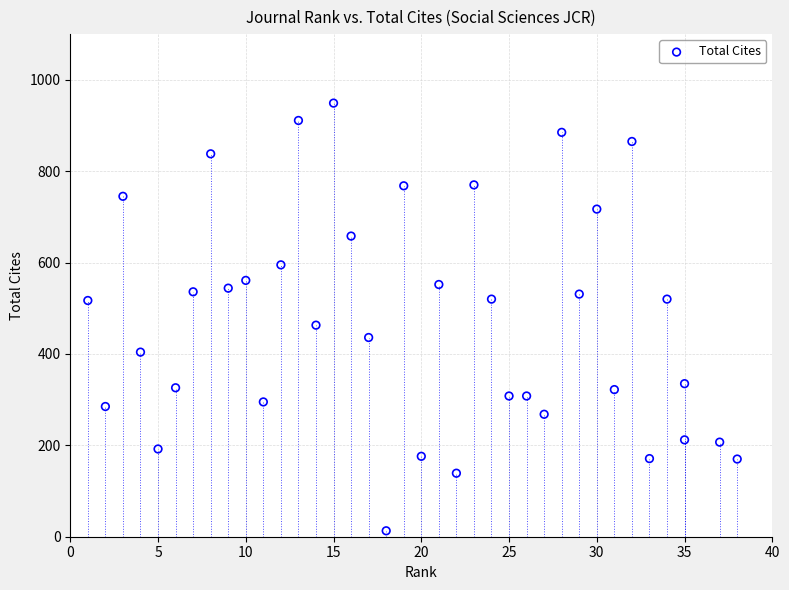

What is the range of X values (max minus min)?

37